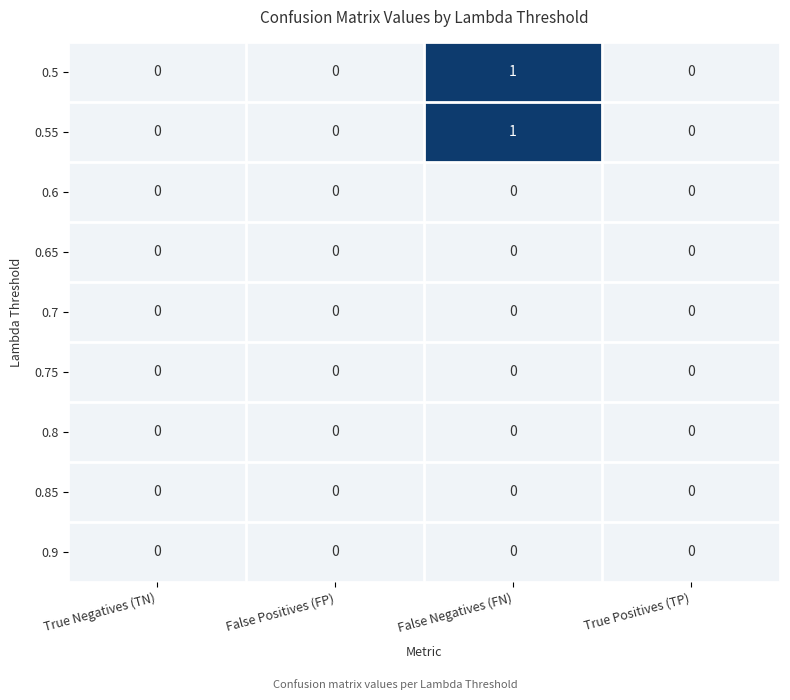

True or false: 0.5 has a value of 0 at False Positives (FP).

True